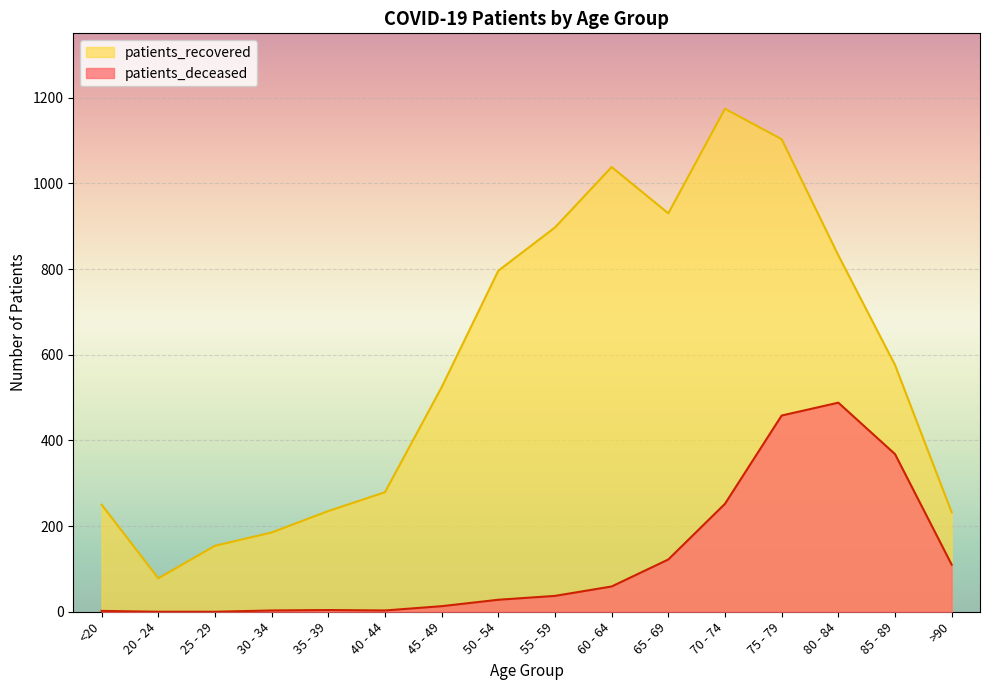

How many data points in patients_recovered are less than 576?

8